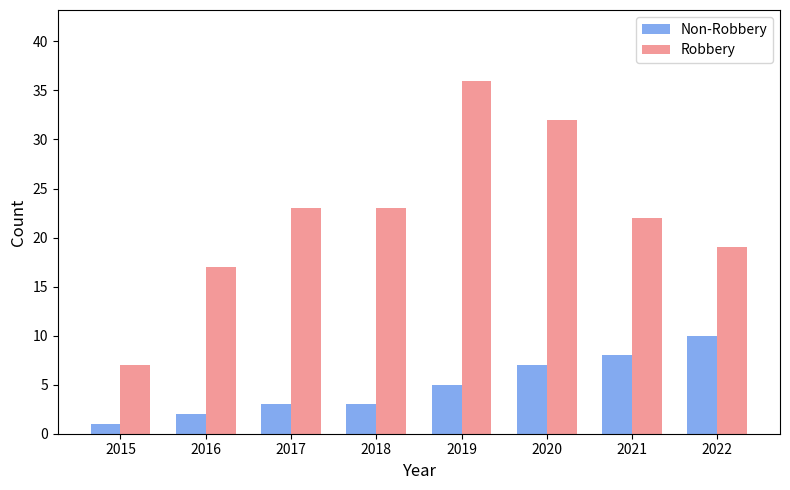

How many bars are there in each group?

2